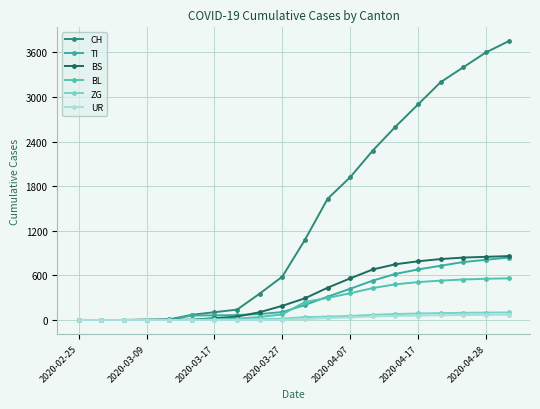

What is the value of the BL point at the 19th from the left?

555